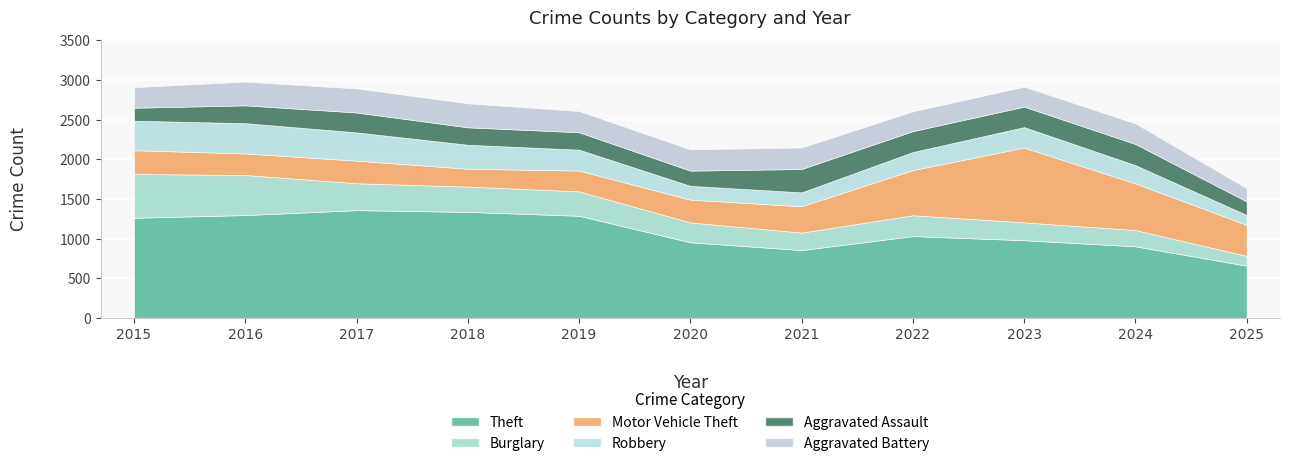

Where is the first local maximum for Burglary?

2022